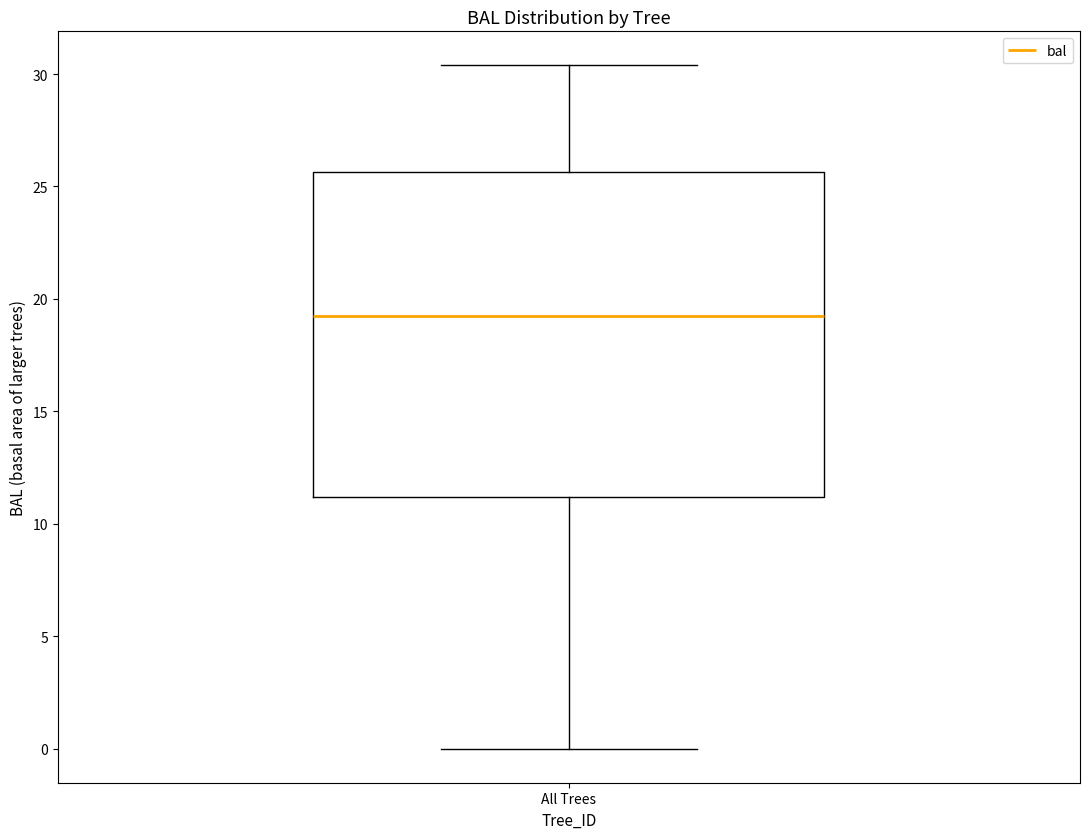

Transcribe this box plot: give where the median line is, the range the box spans, and where the two whiskers end, as read against the y-axis. The values are not printed on the chart, so give them approximately, as read against the axis.

median 19.5, box 11.0 to 25.5, whiskers 0.0 to 30.5